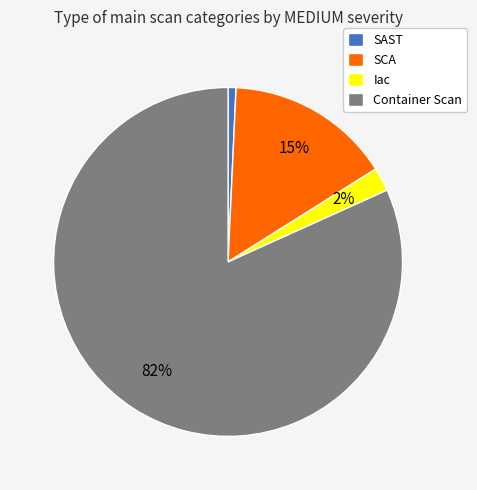

Do Container Scan and Iac together represent more than half of the pie?

Yes